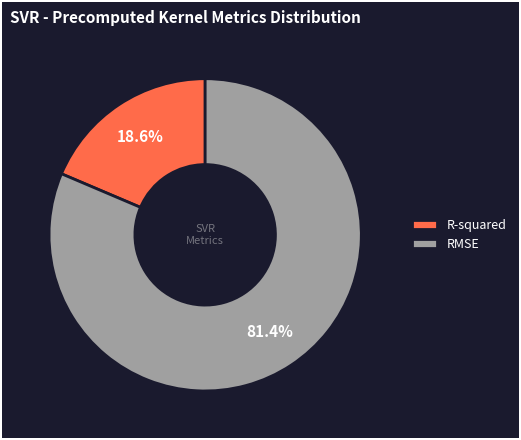

What percentage do R-squared and RMSE together represent?

100.0%